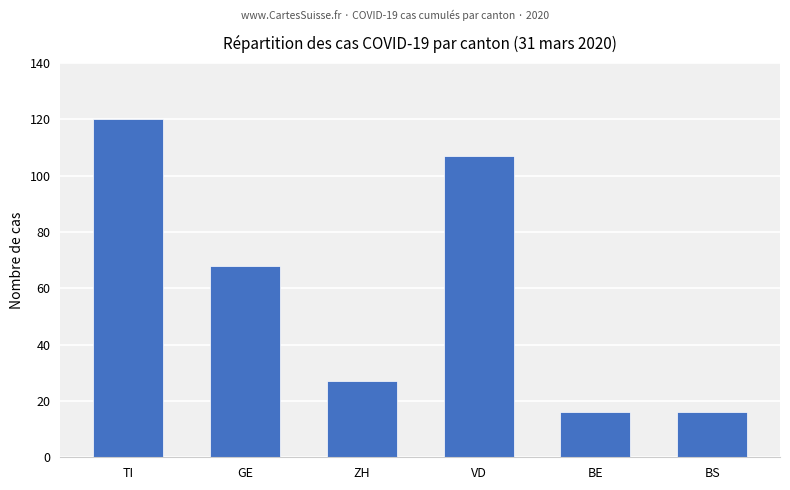

Reading right to left, transcribe all the data shown in this chart.

16	16	107	27	68	120